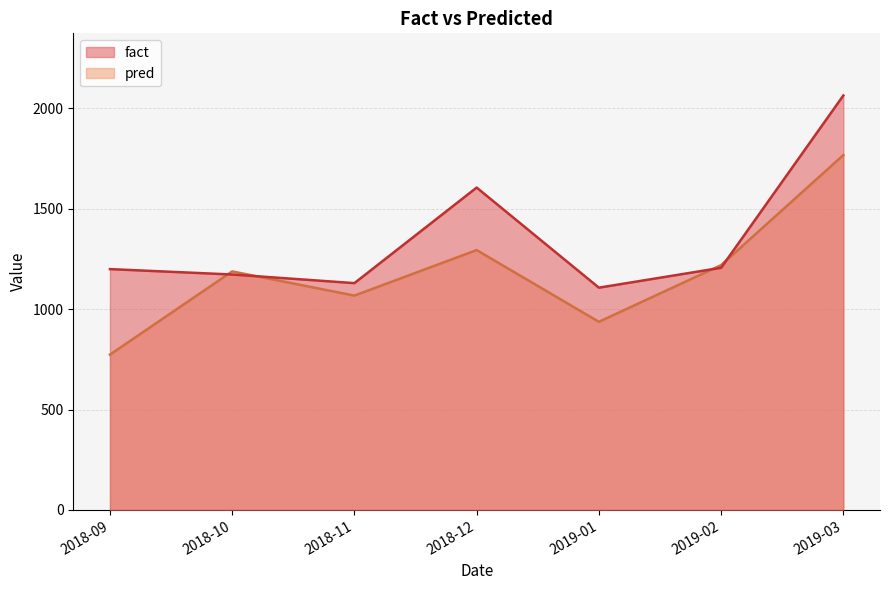

True or false: fact and pred intersect in this chart.

True